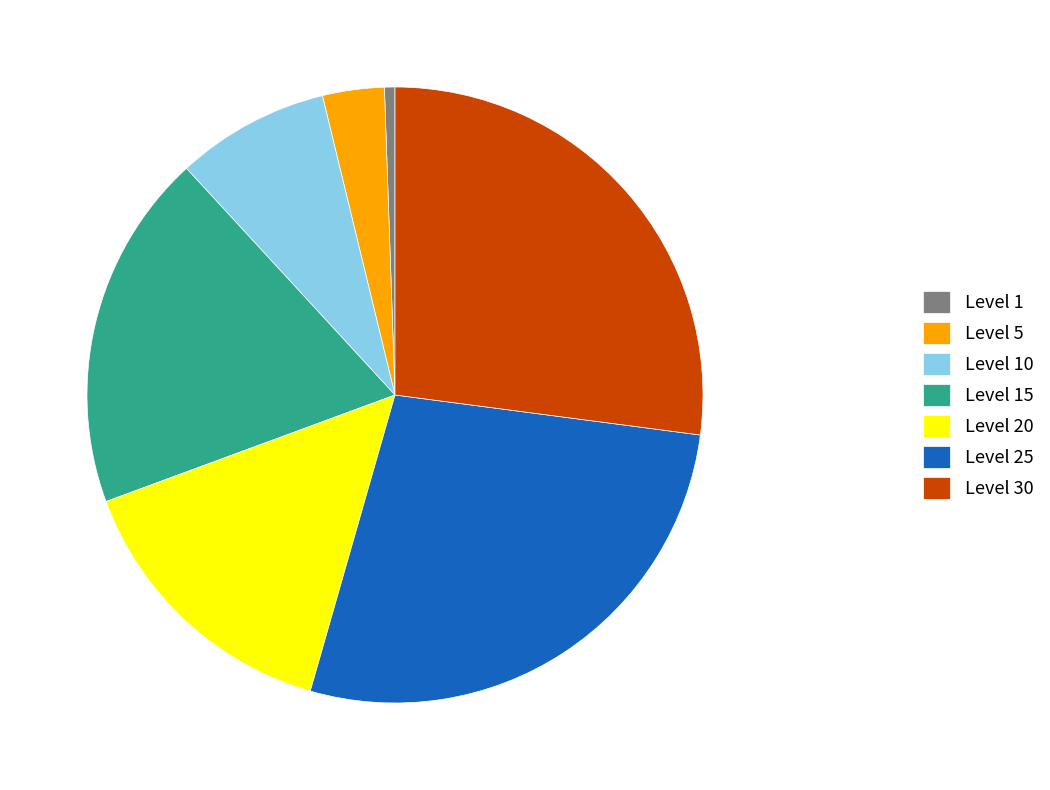

True or false: Level 10 accounts for 8% of the total.

True